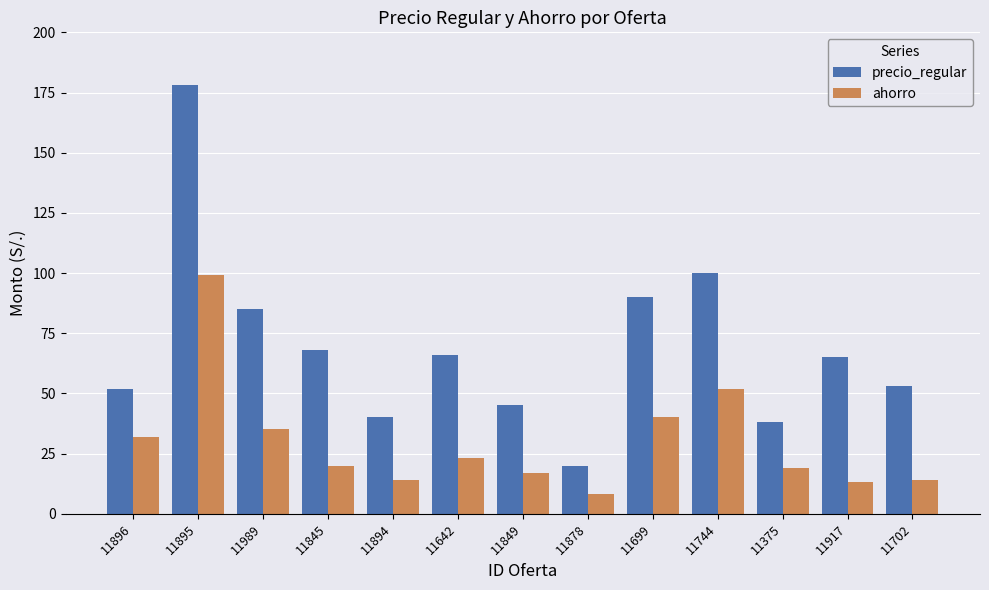

What is the spread (max minus min) of values at 11845?

48.0